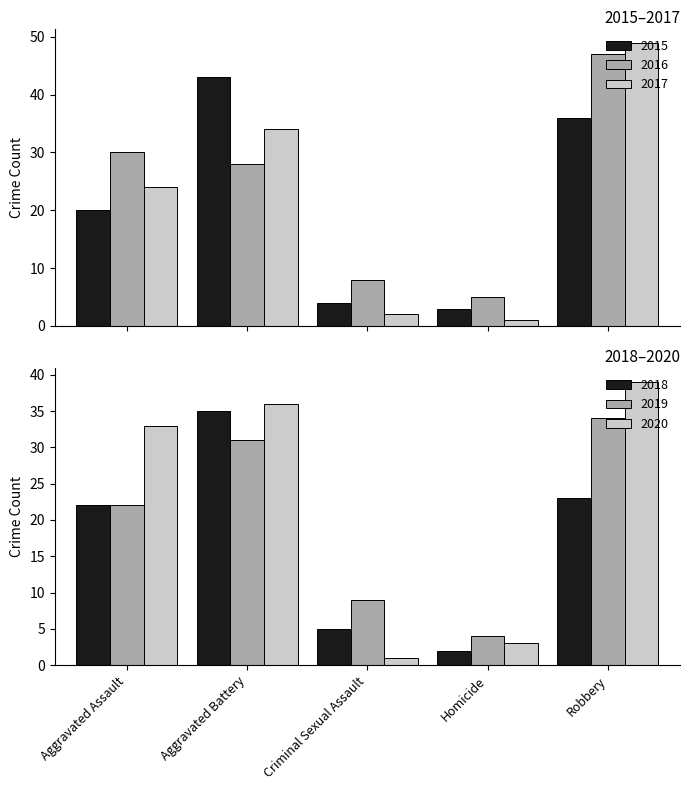

How many data points in 2016 are less than 28?

2